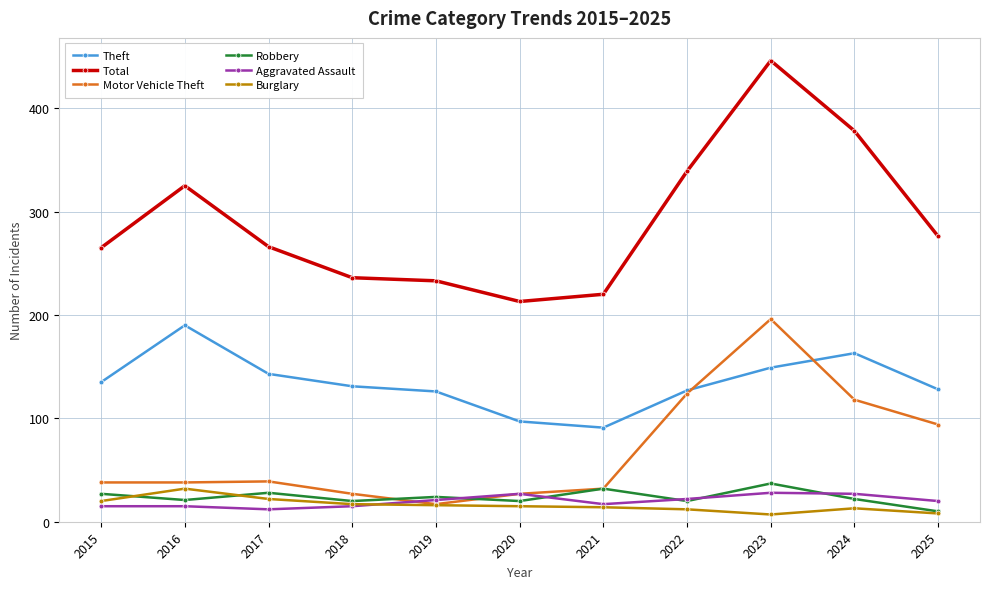

At which category is the sum across all series the highest?

2023